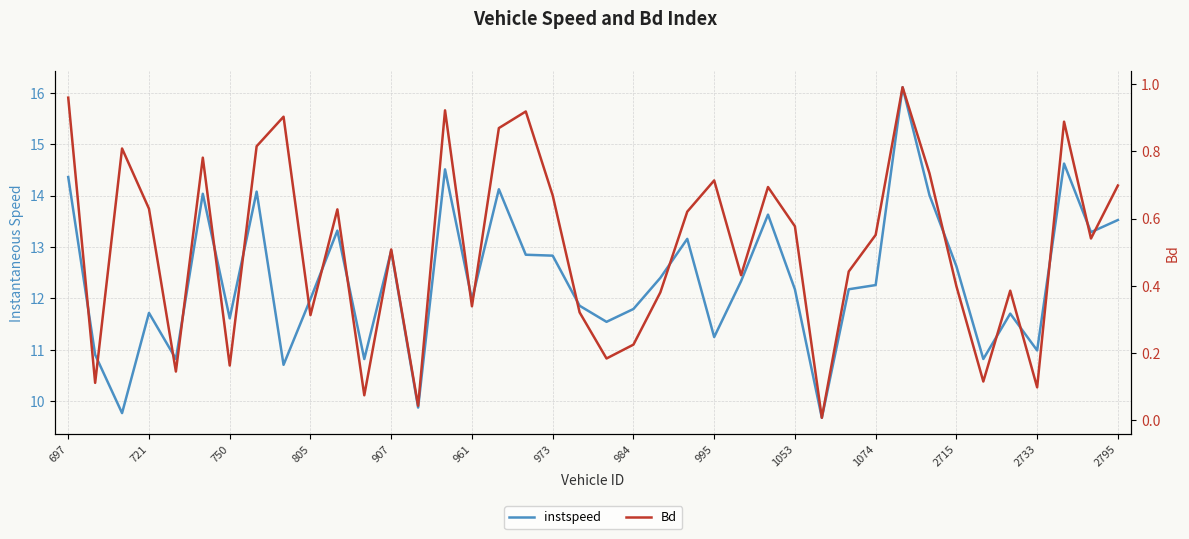

True or false: instspeed and Bd cross at least once.

False